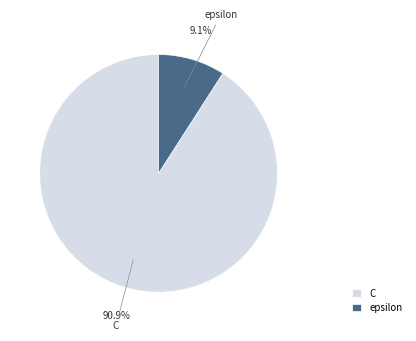

What percentage is the epsilon slice, to the nearest percent?

9%